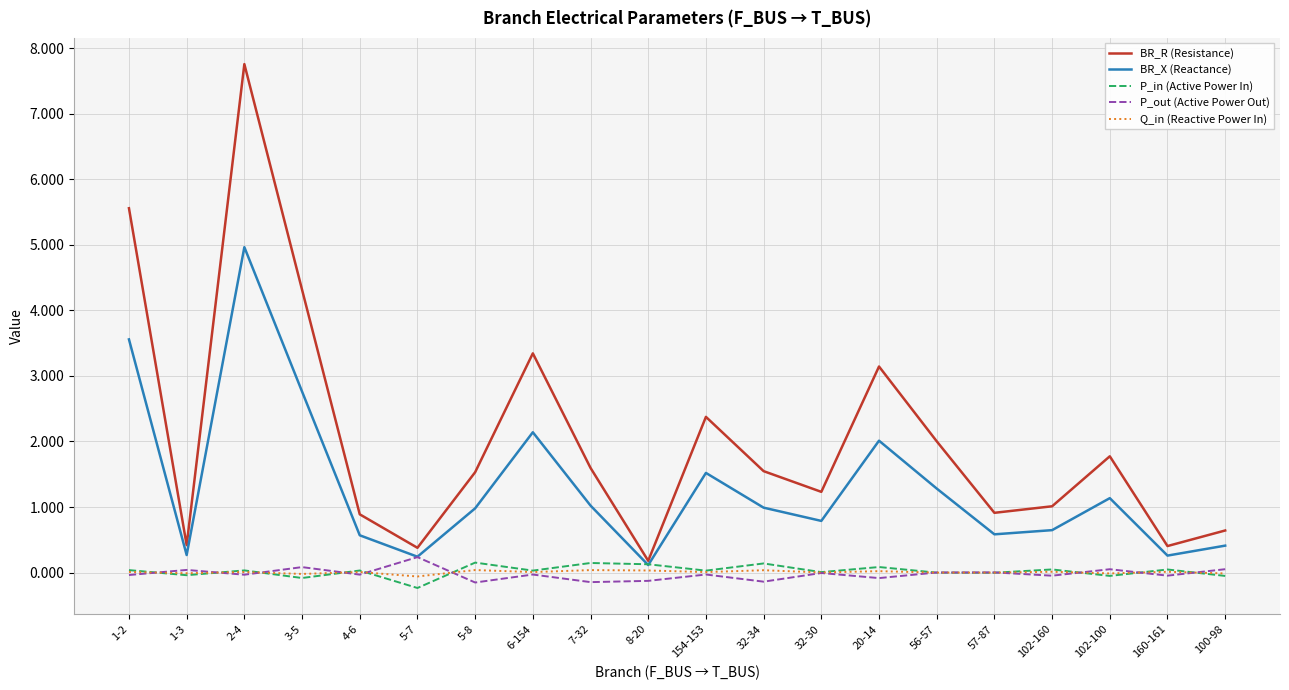

What is the approximate value of P_in (Active Power In) at 8-20?

0.1